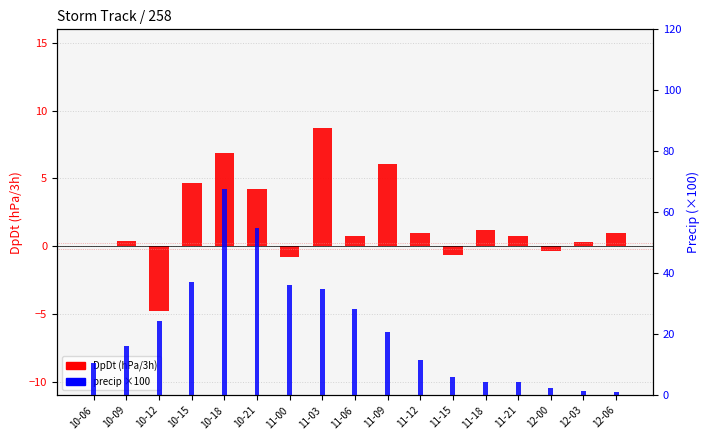

What is the label of the 10th bar from the left?

11-09